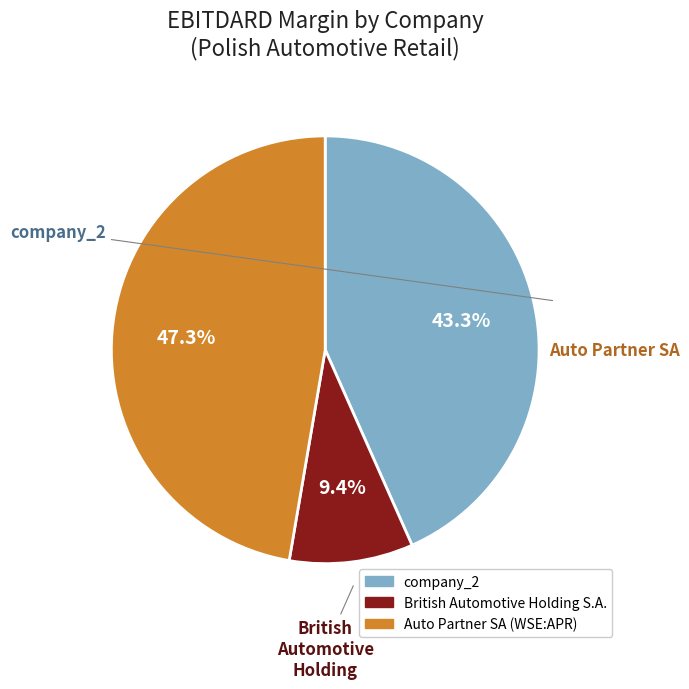

To the nearest percent, what portion does company_2 represent?

43%